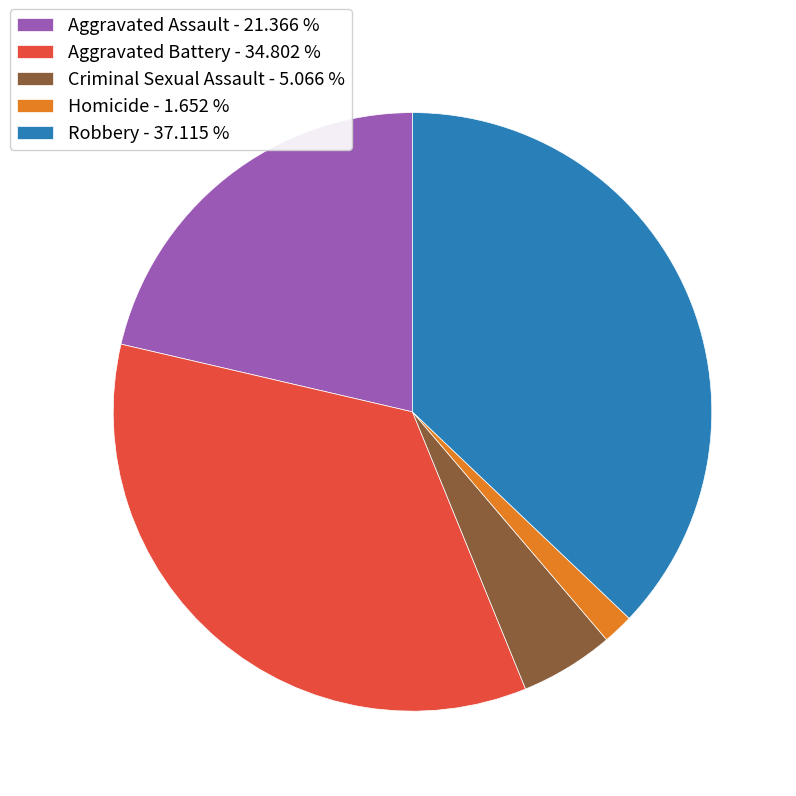

Does any single category account for the majority?

No